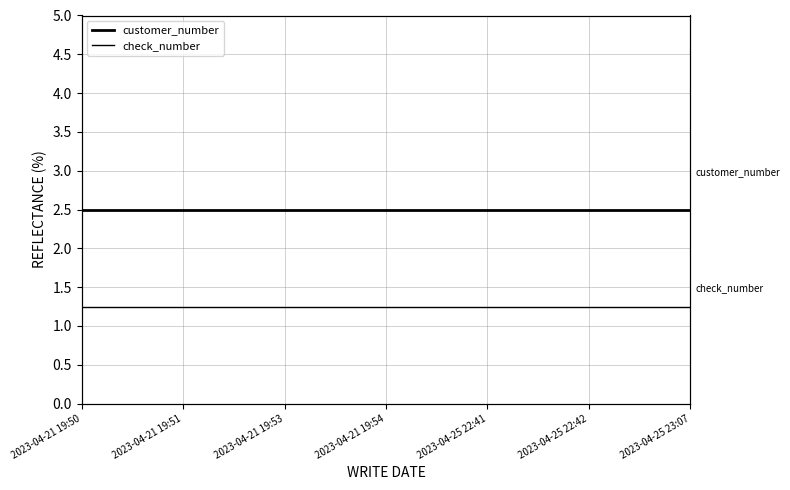

At which category is the sum across all series the highest?

2023-04-21 19:50